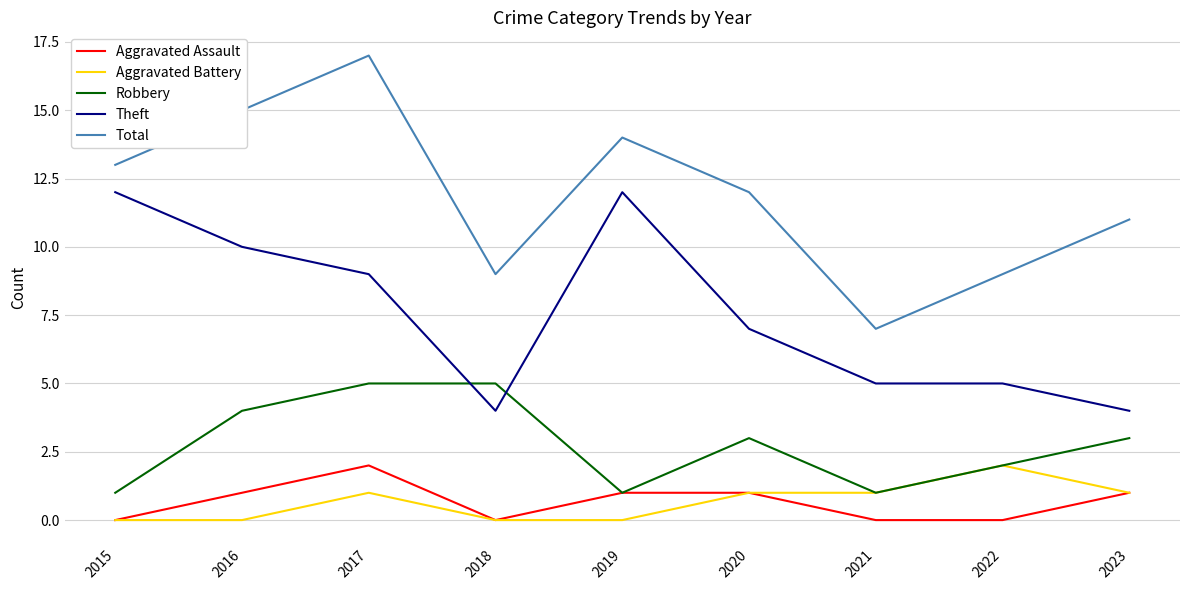

What are all the series names shown in the legend?

Aggravated Assault, Aggravated Battery, Robbery, Theft, Total